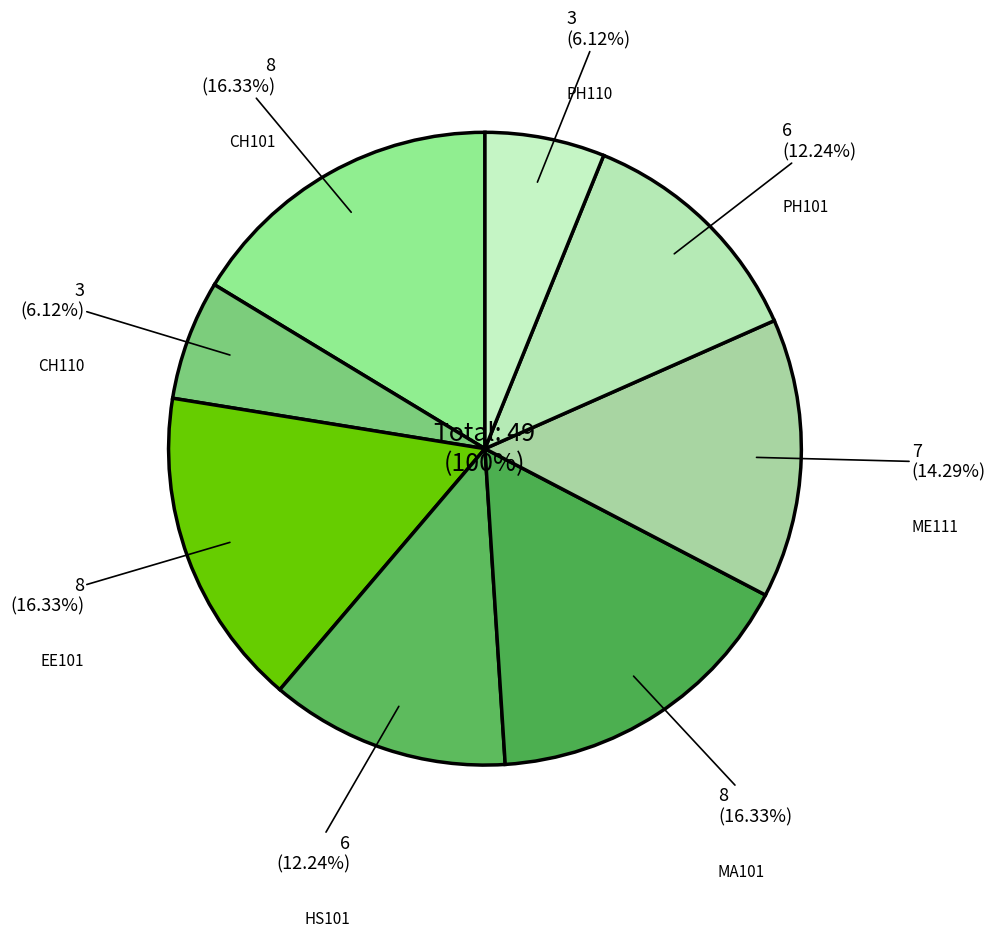

What is the change in value from Chemistry - I to English : Language Through Literature?

-2